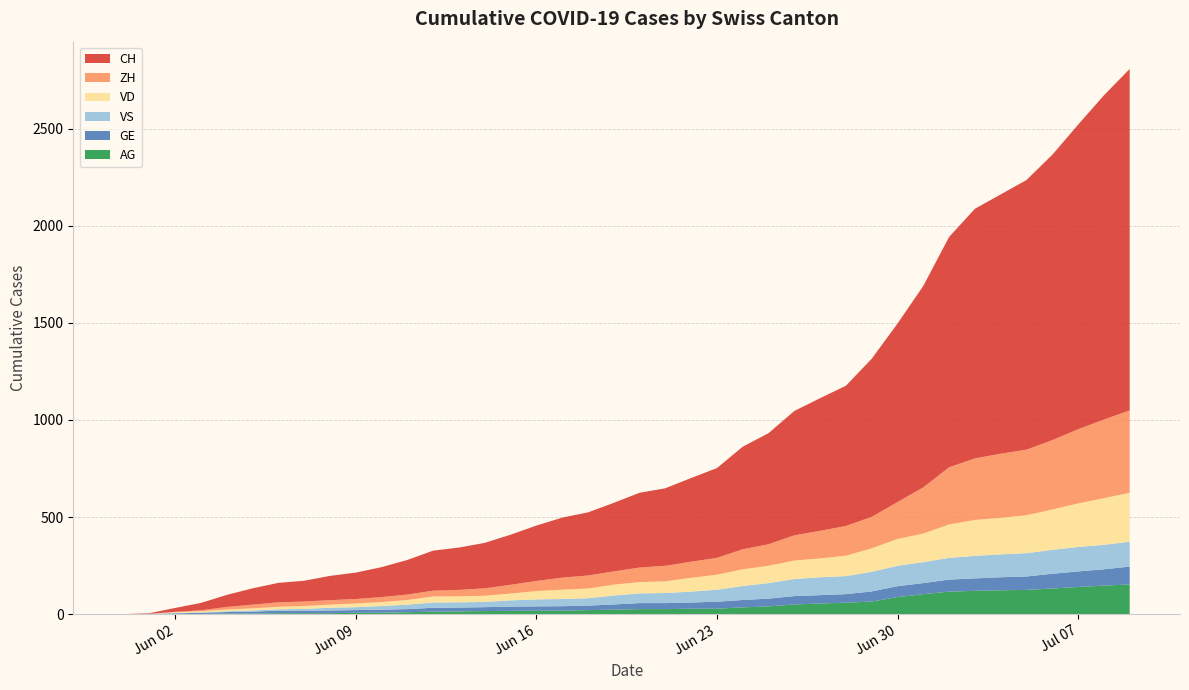

Reading right to left, extract all data points from this chart.

CH: 2020-07-09=1758	2020-07-08=1669	2020-07-07=1568	2020-07-06=1469	2020-07-05=1388	2020-07-04=1335	2020-07-03=1285	2020-07-02=1186	2020-07-01=1037	2020-06-30=919	2020-06-29=814	2020-06-28=722	2020-06-27=683	2020-06-26=640	2020-06-25=572	2020-06-24=528	2020-06-23=462	2020-06-22=431	2020-06-21=399	2020-06-20=385	2020-06-19=353	2020-06-18=325	2020-06-17=309	2020-06-16=285	2020-06-15=258	2020-06-14=234	2020-06-13=218	2020-06-12=206	2020-06-11=178	2020-06-10=154	2020-06-09=136	2020-06-08=125	2020-06-07=107	2020-06-06=100	2020-06-05=84	2020-06-04=62	2020-06-03=38	2020-06-02=20	2020-06-01=3	2020-05-31=0
ZH: 2020-07-09=424	2020-07-08=405	2020-07-07=382	2020-07-06=357	2020-07-05=338	2020-07-04=330	2020-07-03=317	2020-07-02=294	2020-07-01=238	2020-06-30=190	2020-06-29=162	2020-06-28=153	2020-06-27=142	2020-06-26=130	2020-06-25=111	2020-06-24=103	2020-06-23=87	2020-06-22=83	2020-06-21=80	2020-06-20=75	2020-06-19=68	2020-06-18=67	2020-06-17=62	2020-06-16=52	2020-06-15=45	2020-06-14=38	2020-06-13=33	2020-06-12=30	2020-06-11=28	2020-06-10=26	2020-06-09=23	2020-06-08=23	2020-06-07=23	2020-06-06=23	2020-06-05=19	2020-06-04=13	2020-06-03=5	2020-06-02=2	2020-06-01=0	2020-05-31=0
VD: 2020-07-09=252	2020-07-08=240	2020-07-07=224	2020-07-06=208	2020-07-05=195	2020-07-04=188	2020-07-03=185	2020-07-02=172	2020-07-01=147	2020-06-30=138	2020-06-29=121	2020-06-28=105	2020-06-27=97	2020-06-26=95	2020-06-25=89	2020-06-24=86	2020-06-23=77	2020-06-22=71	2020-06-21=60	2020-06-20=58	2020-06-19=56	2020-06-18=50	2020-06-17=48	2020-06-16=43	2020-06-15=35	2020-06-14=32	2020-06-13=31	2020-06-12=31	2020-06-11=24	2020-06-10=20	2020-06-09=19	2020-06-08=16	2020-06-07=15	2020-06-06=13	2020-06-05=11	2020-06-04=9	2020-06-03=6	2020-06-02=4	2020-06-01=0	2020-05-31=0
VS: 2020-07-09=128	2020-07-08=126	2020-07-07=126	2020-07-06=123	2020-07-05=120	2020-07-04=118	2020-07-03=116	2020-07-02=112	2020-07-01=108	2020-06-30=105	2020-06-29=101	2020-06-28=93	2020-06-27=92	2020-06-26=88	2020-06-25=80	2020-06-24=72	2020-06-23=62	2020-06-22=56	2020-06-21=52	2020-06-20=50	2020-06-19=46	2020-06-18=38	2020-06-17=37	2020-06-16=36	2020-06-15=32	2020-06-14=27	2020-06-13=27	2020-06-12=27	2020-06-11=23	2020-06-10=19	2020-06-09=15	2020-06-08=14	2020-06-07=9	2020-06-06=7	2020-06-05=6	2020-06-04=4	2020-06-03=2	2020-06-02=2	2020-06-01=1	2020-05-31=0
GE: 2020-07-09=92	2020-07-08=84	2020-07-07=80	2020-07-06=76	2020-07-05=69	2020-07-04=67	2020-07-03=64	2020-07-02=62	2020-07-01=57	2020-06-30=56	2020-06-29=52	2020-06-28=44	2020-06-27=43	2020-06-26=43	2020-06-25=40	2020-06-24=38	2020-06-23=36	2020-06-22=32	2020-06-21=31	2020-06-20=31	2020-06-19=27	2020-06-18=23	2020-06-17=23	2020-06-16=22	2020-06-15=22	2020-06-14=20	2020-06-13=20	2020-06-12=20	2020-06-11=16	2020-06-10=16	2020-06-09=14	2020-06-08=14	2020-06-07=13	2020-06-06=13	2020-06-05=10	2020-06-04=8	2020-06-03=6	2020-06-02=4	2020-06-01=1	2020-05-31=0
AG: 2020-07-09=153	2020-07-08=147	2020-07-07=140	2020-07-06=132	2020-07-05=125	2020-07-04=123	2020-07-03=120	2020-07-02=116	2020-07-01=103	2020-06-30=88	2020-06-29=65	2020-06-28=59	2020-06-27=55	2020-06-26=50	2020-06-25=40	2020-06-24=35	2020-06-23=28	2020-06-22=28	2020-06-21=26	2020-06-20=26	2020-06-19=23	2020-06-18=21	2020-06-17=18	2020-06-16=18	2020-06-15=17	2020-06-14=16	2020-06-13=14	2020-06-12=13	2020-06-11=10	2020-06-10=7	2020-06-09=7	2020-06-08=5	2020-06-07=5	2020-06-06=5	2020-06-05=3	2020-06-04=3	2020-06-03=1	2020-06-02=0	2020-06-01=0	2020-05-31=0